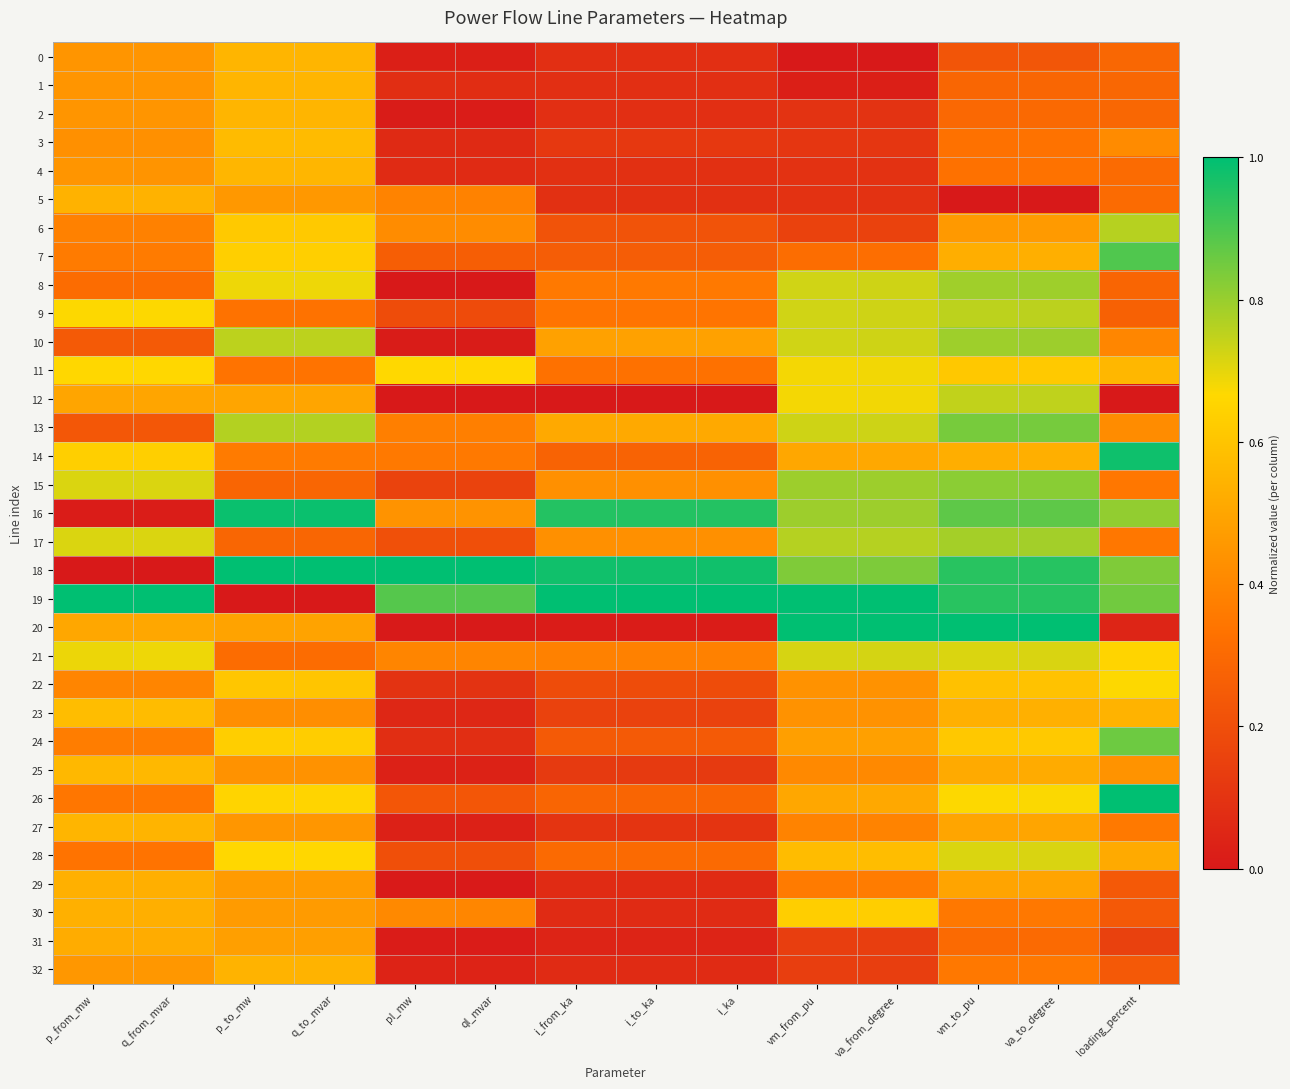

Reading left to right, extract all data points from this chart.

0: p_from_mw=0.4	q_from_mvar=0.4	p_to_mw=0.6	q_to_mvar=0.6	pl_mw=0.0	ql_mvar=0.0	i_from_ka=0.1	i_to_ka=0.1	i_ka=0.1	vm_from_pu=0.0	va_from_degree=0.0	vm_to_pu=0.2	va_to_degree=0.2	loading_percent=0.3
1: p_from_mw=0.4	q_from_mvar=0.4	p_to_mw=0.6	q_to_mvar=0.6	pl_mw=0.1	ql_mvar=0.1	i_from_ka=0.1	i_to_ka=0.1	i_ka=0.1	vm_from_pu=0.0	va_from_degree=0.0	vm_to_pu=0.3	va_to_degree=0.3	loading_percent=0.3
2: p_from_mw=0.4	q_from_mvar=0.4	p_to_mw=0.6	q_to_mvar=0.6	pl_mw=0.0	ql_mvar=0.0	i_from_ka=0.1	i_to_ka=0.1	i_ka=0.1	vm_from_pu=0.1	va_from_degree=0.1	vm_to_pu=0.3	va_to_degree=0.3	loading_percent=0.3
3: p_from_mw=0.4	q_from_mvar=0.4	p_to_mw=0.6	q_to_mvar=0.6	pl_mw=0.1	ql_mvar=0.1	i_from_ka=0.1	i_to_ka=0.1	i_ka=0.1	vm_from_pu=0.1	va_from_degree=0.1	vm_to_pu=0.3	va_to_degree=0.3	loading_percent=0.4
4: p_from_mw=0.4	q_from_mvar=0.4	p_to_mw=0.6	q_to_mvar=0.6	pl_mw=0.1	ql_mvar=0.1	i_from_ka=0.1	i_to_ka=0.1	i_ka=0.1	vm_from_pu=0.1	va_from_degree=0.1	vm_to_pu=0.3	va_to_degree=0.3	loading_percent=0.3
5: p_from_mw=0.5	q_from_mvar=0.5	p_to_mw=0.5	q_to_mvar=0.5	pl_mw=0.4	ql_mvar=0.4	i_from_ka=0.1	i_to_ka=0.1	i_ka=0.1	vm_from_pu=0.1	va_from_degree=0.1	vm_to_pu=0.0	va_to_degree=0.0	loading_percent=0.3
6: p_from_mw=0.4	q_from_mvar=0.4	p_to_mw=0.6	q_to_mvar=0.6	pl_mw=0.4	ql_mvar=0.4	i_from_ka=0.2	i_to_ka=0.2	i_ka=0.2	vm_from_pu=0.2	va_from_degree=0.2	vm_to_pu=0.5	va_to_degree=0.5	loading_percent=0.8
7: p_from_mw=0.4	q_from_mvar=0.4	p_to_mw=0.6	q_to_mvar=0.6	pl_mw=0.3	ql_mvar=0.3	i_from_ka=0.3	i_to_ka=0.3	i_ka=0.3	vm_from_pu=0.3	va_from_degree=0.3	vm_to_pu=0.5	va_to_degree=0.5	loading_percent=0.9
8: p_from_mw=0.3	q_from_mvar=0.3	p_to_mw=0.7	q_to_mvar=0.7	pl_mw=0.0	ql_mvar=0.0	i_from_ka=0.4	i_to_ka=0.4	i_ka=0.4	vm_from_pu=0.7	va_from_degree=0.7	vm_to_pu=0.8	va_to_degree=0.8	loading_percent=0.3
9: p_from_mw=0.7	q_from_mvar=0.7	p_to_mw=0.3	q_to_mvar=0.3	pl_mw=0.2	ql_mvar=0.2	i_from_ka=0.3	i_to_ka=0.3	i_ka=0.3	vm_from_pu=0.7	va_from_degree=0.7	vm_to_pu=0.8	va_to_degree=0.8	loading_percent=0.3
10: p_from_mw=0.2	q_from_mvar=0.2	p_to_mw=0.8	q_to_mvar=0.8	pl_mw=0.0	ql_mvar=0.0	i_from_ka=0.5	i_to_ka=0.5	i_ka=0.5	vm_from_pu=0.7	va_from_degree=0.7	vm_to_pu=0.8	va_to_degree=0.8	loading_percent=0.4
11: p_from_mw=0.7	q_from_mvar=0.7	p_to_mw=0.3	q_to_mvar=0.3	pl_mw=0.7	ql_mvar=0.7	i_from_ka=0.3	i_to_ka=0.3	i_ka=0.3	vm_from_pu=0.7	va_from_degree=0.7	vm_to_pu=0.6	va_to_degree=0.6	loading_percent=0.6
12: p_from_mw=0.5	q_from_mvar=0.5	p_to_mw=0.5	q_to_mvar=0.5	pl_mw=0.0	ql_mvar=0.0	i_from_ka=0.0	i_to_ka=0.0	i_ka=0.0	vm_from_pu=0.7	va_from_degree=0.7	vm_to_pu=0.7	va_to_degree=0.7	loading_percent=0.0
13: p_from_mw=0.2	q_from_mvar=0.2	p_to_mw=0.8	q_to_mvar=0.8	pl_mw=0.4	ql_mvar=0.4	i_from_ka=0.5	i_to_ka=0.5	i_ka=0.5	vm_from_pu=0.7	va_from_degree=0.7	vm_to_pu=0.8	va_to_degree=0.8	loading_percent=0.4
14: p_from_mw=0.6	q_from_mvar=0.6	p_to_mw=0.4	q_to_mvar=0.4	pl_mw=0.4	ql_mvar=0.4	i_from_ka=0.3	i_to_ka=0.3	i_ka=0.3	vm_from_pu=0.5	va_from_degree=0.5	vm_to_pu=0.5	va_to_degree=0.5	loading_percent=1.0
15: p_from_mw=0.7	q_from_mvar=0.7	p_to_mw=0.3	q_to_mvar=0.3	pl_mw=0.2	ql_mvar=0.2	i_from_ka=0.4	i_to_ka=0.4	i_ka=0.4	vm_from_pu=0.8	va_from_degree=0.8	vm_to_pu=0.8	va_to_degree=0.8	loading_percent=0.3
16: p_from_mw=0.0	q_from_mvar=0.0	p_to_mw=1.0	q_to_mvar=1.0	pl_mw=0.4	ql_mvar=0.4	i_from_ka=1.0	i_to_ka=1.0	i_ka=1.0	vm_from_pu=0.8	va_from_degree=0.8	vm_to_pu=0.9	va_to_degree=0.9	loading_percent=0.8
17: p_from_mw=0.7	q_from_mvar=0.7	p_to_mw=0.3	q_to_mvar=0.3	pl_mw=0.2	ql_mvar=0.2	i_from_ka=0.4	i_to_ka=0.4	i_ka=0.4	vm_from_pu=0.8	va_from_degree=0.8	vm_to_pu=0.8	va_to_degree=0.8	loading_percent=0.3
18: p_from_mw=0.0	q_from_mvar=0.0	p_to_mw=1.0	q_to_mvar=1.0	pl_mw=1.0	ql_mvar=1.0	i_from_ka=1.0	i_to_ka=1.0	i_ka=1.0	vm_from_pu=0.8	va_from_degree=0.8	vm_to_pu=0.9	va_to_degree=0.9	loading_percent=0.8
19: p_from_mw=1.0	q_from_mvar=1.0	p_to_mw=0.0	q_to_mvar=0.0	pl_mw=0.9	ql_mvar=0.9	i_from_ka=1.0	i_to_ka=1.0	i_ka=1.0	vm_from_pu=1.0	va_from_degree=1.0	vm_to_pu=0.9	va_to_degree=0.9	loading_percent=0.9
20: p_from_mw=0.5	q_from_mvar=0.5	p_to_mw=0.5	q_to_mvar=0.5	pl_mw=0.0	ql_mvar=0.0	i_from_ka=0.0	i_to_ka=0.0	i_ka=0.0	vm_from_pu=1.0	va_from_degree=1.0	vm_to_pu=1.0	va_to_degree=1.0	loading_percent=0.0
21: p_from_mw=0.7	q_from_mvar=0.7	p_to_mw=0.3	q_to_mvar=0.3	pl_mw=0.4	ql_mvar=0.4	i_from_ka=0.4	i_to_ka=0.4	i_ka=0.4	vm_from_pu=0.7	va_from_degree=0.7	vm_to_pu=0.7	va_to_degree=0.7	loading_percent=0.7
22: p_from_mw=0.4	q_from_mvar=0.4	p_to_mw=0.6	q_to_mvar=0.6	pl_mw=0.1	ql_mvar=0.1	i_from_ka=0.2	i_to_ka=0.2	i_ka=0.2	vm_from_pu=0.4	va_from_degree=0.4	vm_to_pu=0.6	va_to_degree=0.6	loading_percent=0.7
23: p_from_mw=0.6	q_from_mvar=0.6	p_to_mw=0.4	q_to_mvar=0.4	pl_mw=0.1	ql_mvar=0.1	i_from_ka=0.2	i_to_ka=0.2	i_ka=0.2	vm_from_pu=0.4	va_from_degree=0.4	vm_to_pu=0.5	va_to_degree=0.5	loading_percent=0.5
24: p_from_mw=0.4	q_from_mvar=0.4	p_to_mw=0.6	q_to_mvar=0.6	pl_mw=0.1	ql_mvar=0.1	i_from_ka=0.2	i_to_ka=0.2	i_ka=0.2	vm_from_pu=0.5	va_from_degree=0.5	vm_to_pu=0.6	va_to_degree=0.6	loading_percent=0.9
25: p_from_mw=0.6	q_from_mvar=0.6	p_to_mw=0.4	q_to_mvar=0.4	pl_mw=0.0	ql_mvar=0.0	i_from_ka=0.1	i_to_ka=0.1	i_ka=0.1	vm_from_pu=0.4	va_from_degree=0.4	vm_to_pu=0.5	va_to_degree=0.5	loading_percent=0.4
26: p_from_mw=0.3	q_from_mvar=0.3	p_to_mw=0.7	q_to_mvar=0.7	pl_mw=0.2	ql_mvar=0.2	i_from_ka=0.3	i_to_ka=0.3	i_ka=0.3	vm_from_pu=0.5	va_from_degree=0.5	vm_to_pu=0.7	va_to_degree=0.7	loading_percent=1.0
27: p_from_mw=0.5	q_from_mvar=0.5	p_to_mw=0.4	q_to_mvar=0.5	pl_mw=0.0	ql_mvar=0.0	i_from_ka=0.1	i_to_ka=0.1	i_ka=0.1	vm_from_pu=0.4	va_from_degree=0.4	vm_to_pu=0.5	va_to_degree=0.5	loading_percent=0.4
28: p_from_mw=0.3	q_from_mvar=0.3	p_to_mw=0.7	q_to_mvar=0.7	pl_mw=0.2	ql_mvar=0.2	i_from_ka=0.3	i_to_ka=0.3	i_ka=0.3	vm_from_pu=0.6	va_from_degree=0.6	vm_to_pu=0.7	va_to_degree=0.7	loading_percent=0.5
29: p_from_mw=0.5	q_from_mvar=0.5	p_to_mw=0.5	q_to_mvar=0.5	pl_mw=0.0	ql_mvar=0.0	i_from_ka=0.1	i_to_ka=0.1	i_ka=0.1	vm_from_pu=0.4	va_from_degree=0.4	vm_to_pu=0.5	va_to_degree=0.5	loading_percent=0.2
30: p_from_mw=0.5	q_from_mvar=0.5	p_to_mw=0.5	q_to_mvar=0.5	pl_mw=0.4	ql_mvar=0.4	i_from_ka=0.1	i_to_ka=0.1	i_ka=0.1	vm_from_pu=0.6	va_from_degree=0.6	vm_to_pu=0.4	va_to_degree=0.4	loading_percent=0.2
31: p_from_mw=0.5	q_from_mvar=0.5	p_to_mw=0.5	q_to_mvar=0.5	pl_mw=0.0	ql_mvar=0.0	i_from_ka=0.0	i_to_ka=0.0	i_ka=0.0	vm_from_pu=0.1	va_from_degree=0.1	vm_to_pu=0.3	va_to_degree=0.3	loading_percent=0.2
32: p_from_mw=0.5	q_from_mvar=0.5	p_to_mw=0.5	q_to_mvar=0.5	pl_mw=0.0	ql_mvar=0.0	i_from_ka=0.1	i_to_ka=0.1	i_ka=0.1	vm_from_pu=0.1	va_from_degree=0.1	vm_to_pu=0.4	va_to_degree=0.4	loading_percent=0.2